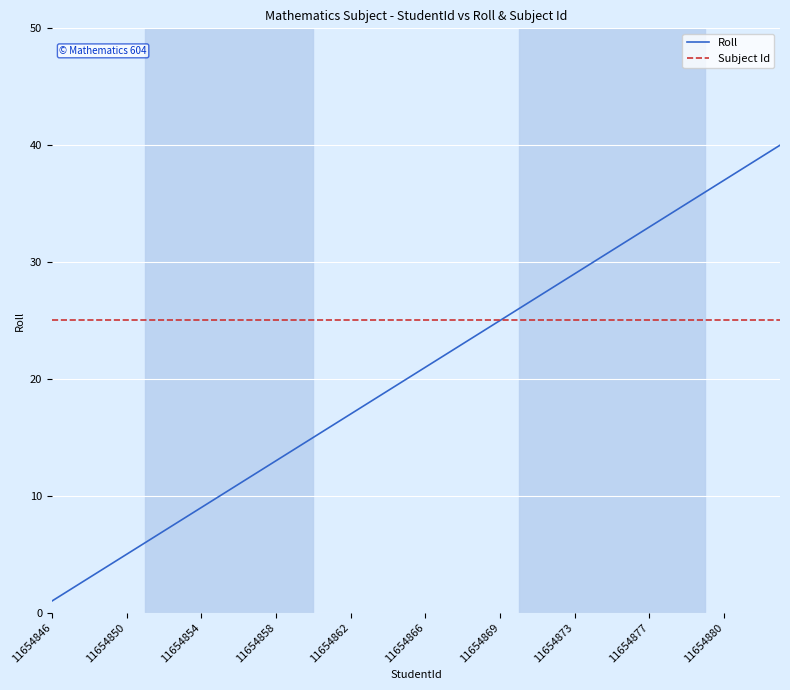

Which series has the largest range (max minus min)?

Roll